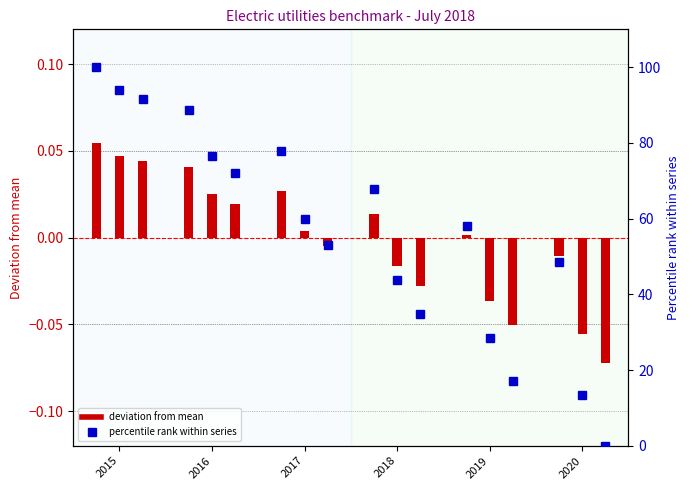

What is the difference between the maximum and minimum values in the Paris Pledges (deviation) series?

0.1